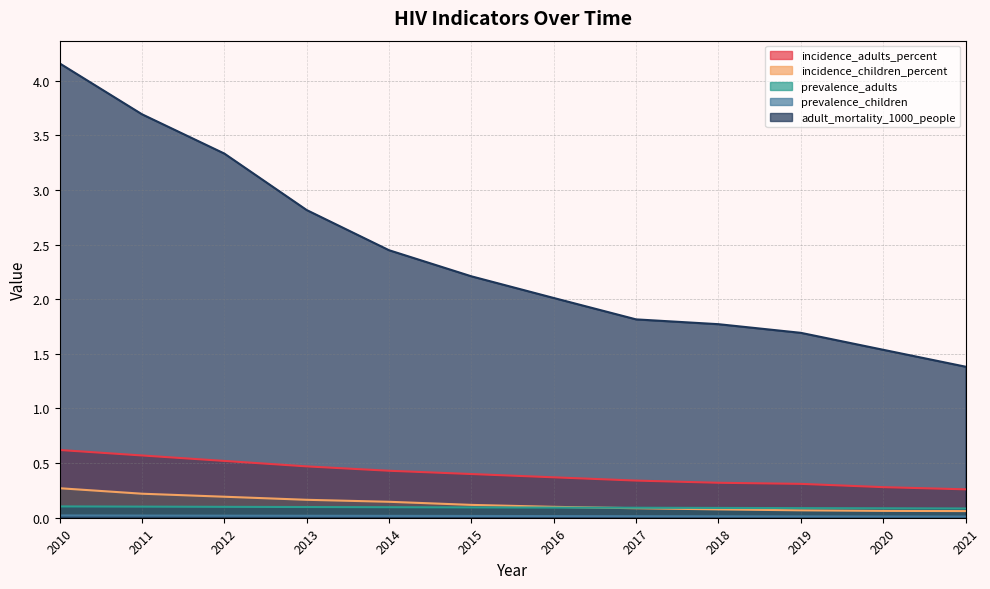

What is the total value across all series at 2011?

4.6